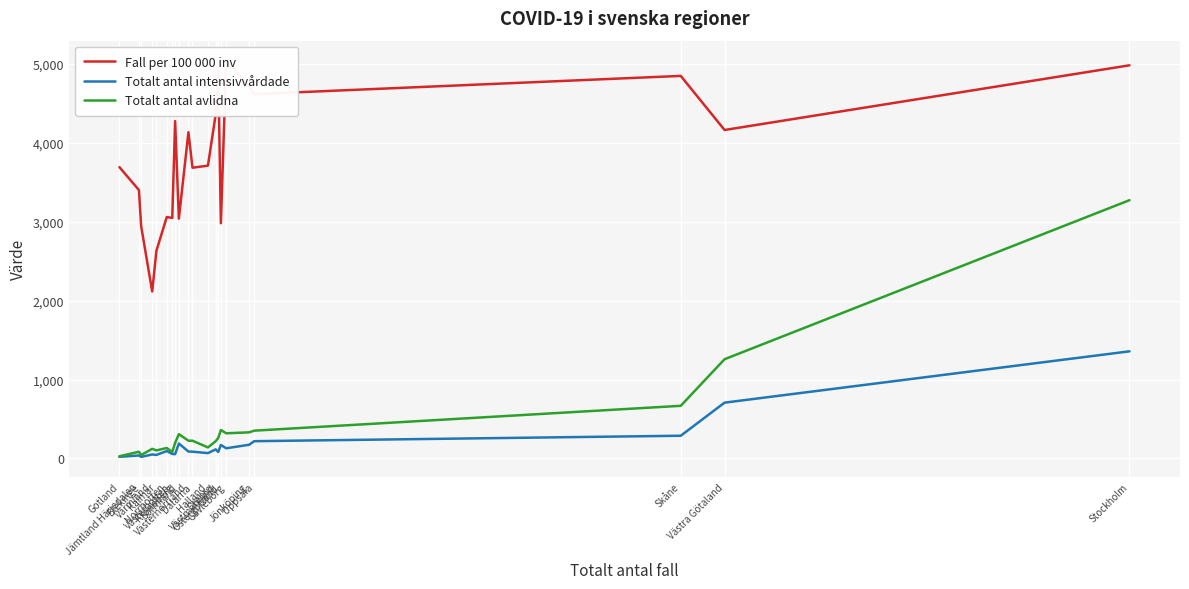

What is the approximate value of Fall per 100 000 inv at Dalarna?

3682.0